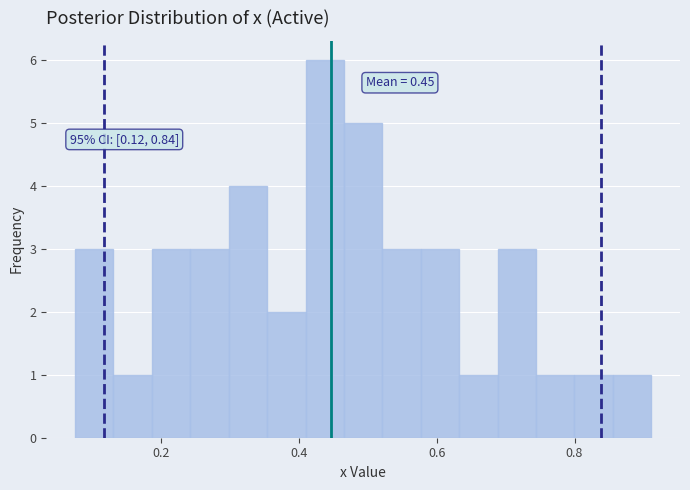

Around what value on the x-axis is the tallest bar? Give the approximate position of its centre, as read against the axis.

0.44